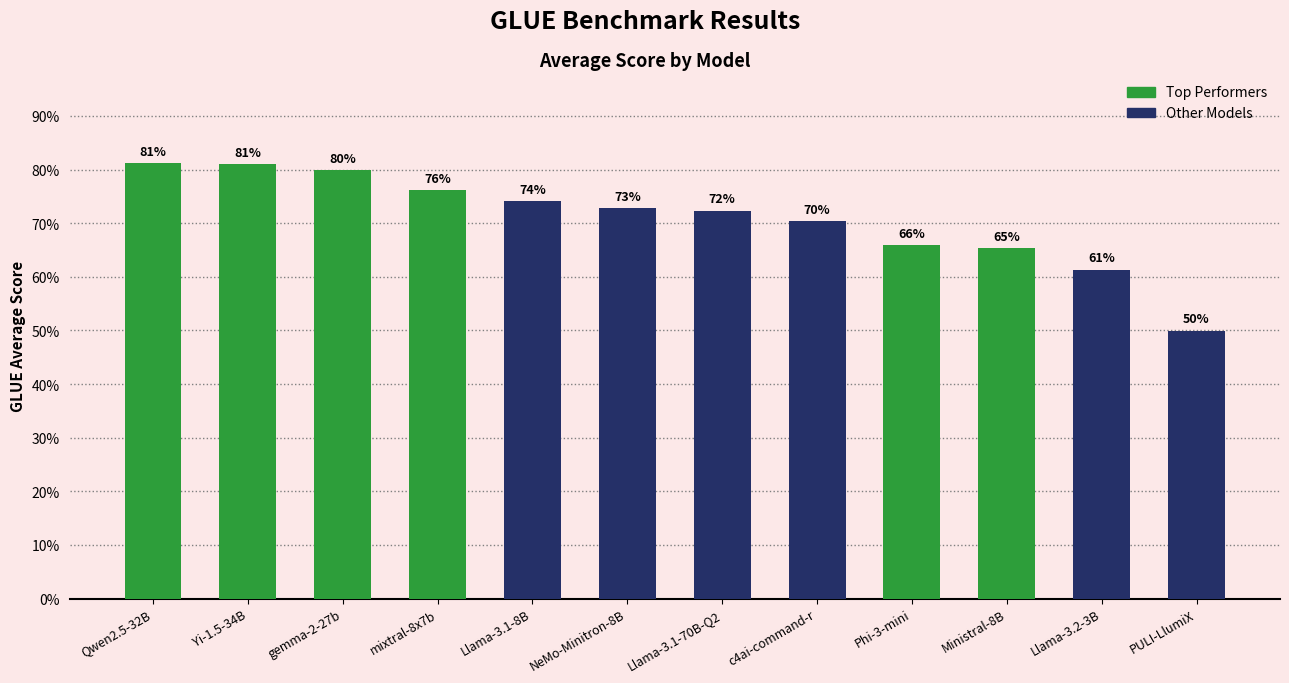

What is the maximum value shown in the chart?

0.8